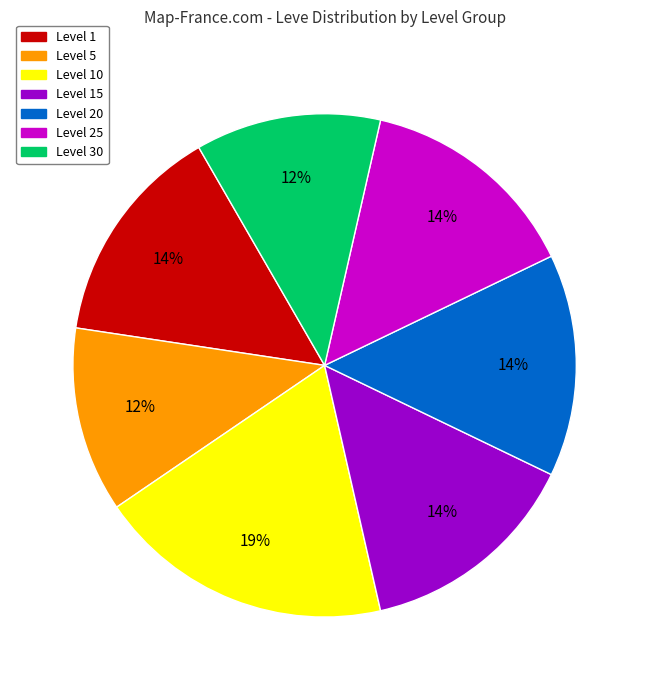

To the nearest percent, what percentage of the pie is Level 5?

12%